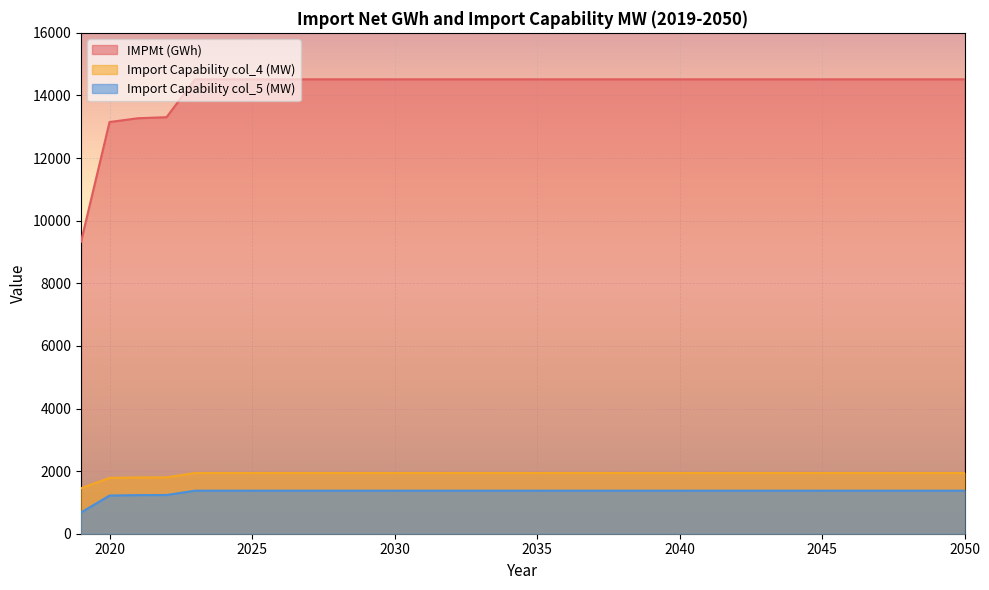

Is the value of Import Capability col_5 (MW) at 2043 greater than the value of Import Capability col_4 (MW) at 2027?

No